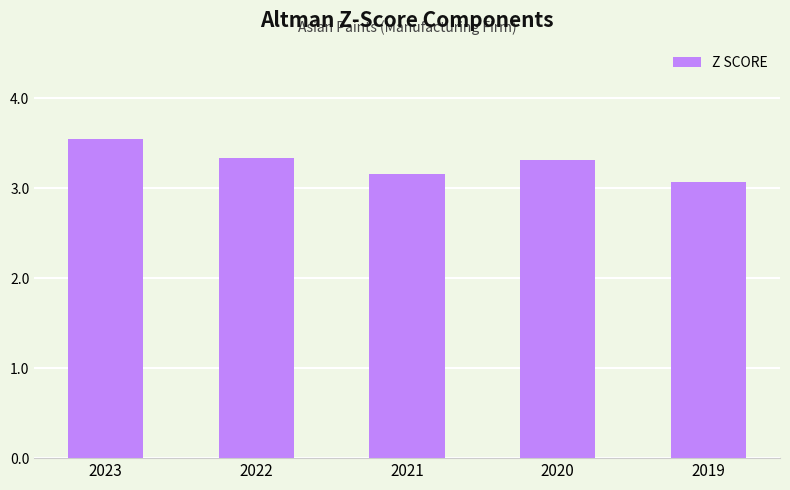

How many bars are there in total?

5